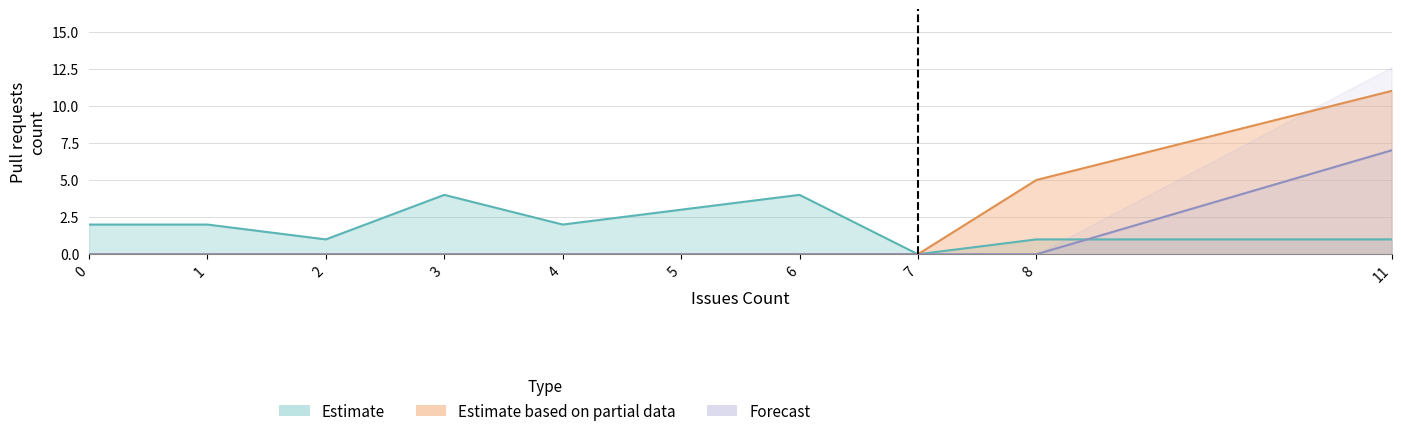

What is the maximum value for Forecast?

7